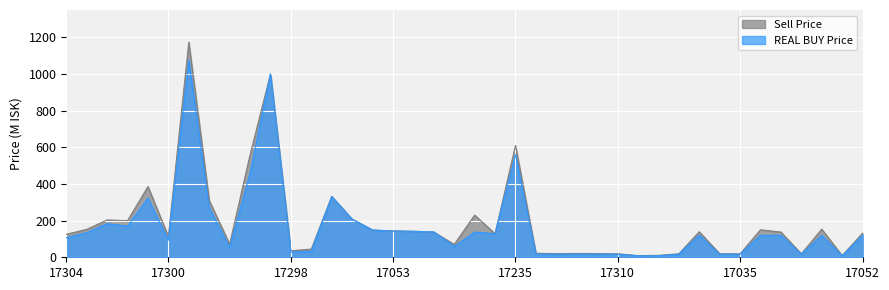

Count the number of categories in the chart.

40